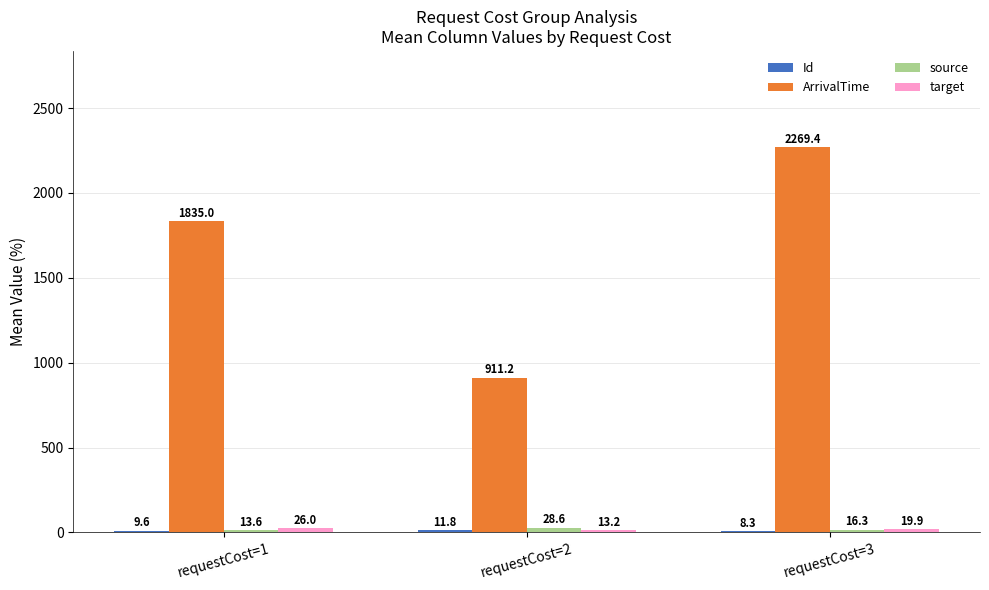

What is the difference between the source values at requestCost=3 and requestCost=1?

2.7